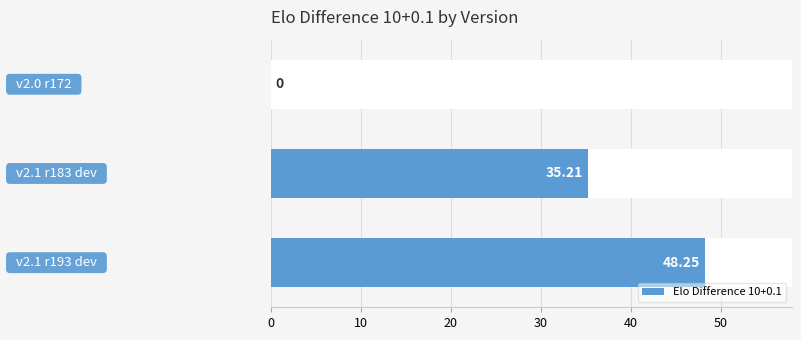

What is the ratio of the value at 10 to the value at 20?

0.7